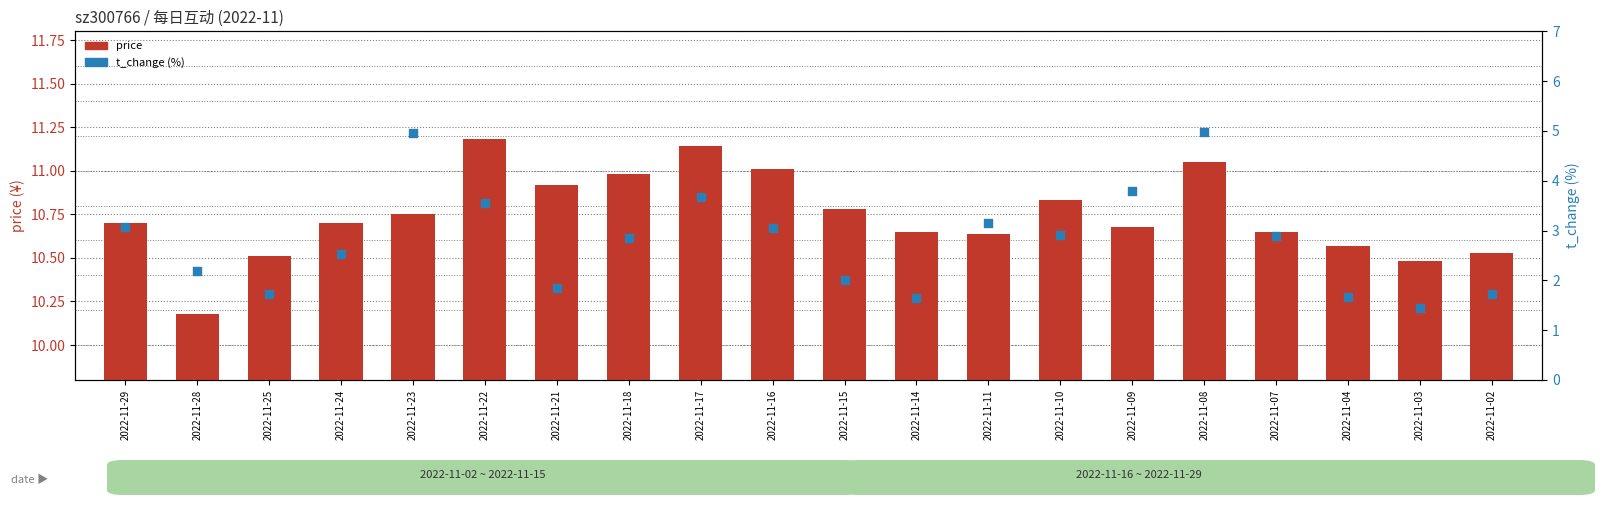

At which category is the sum across all series the highest?

2022-11-08